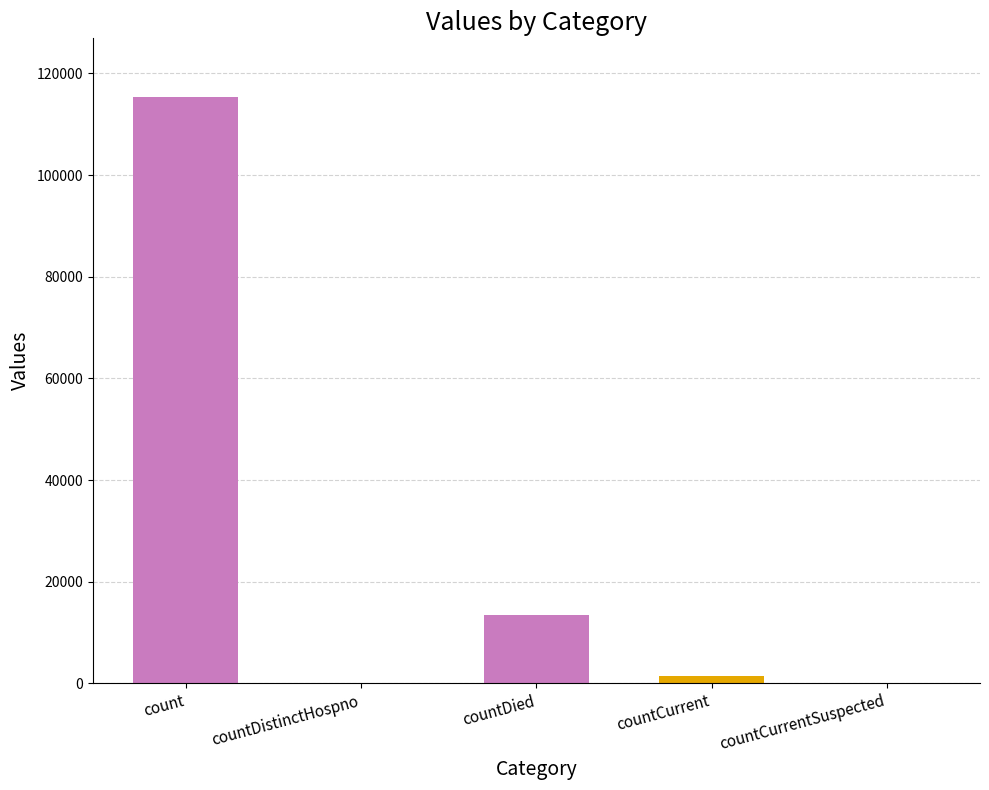

Which has a higher value, countCurrent or countDistinctHospno?

countCurrent